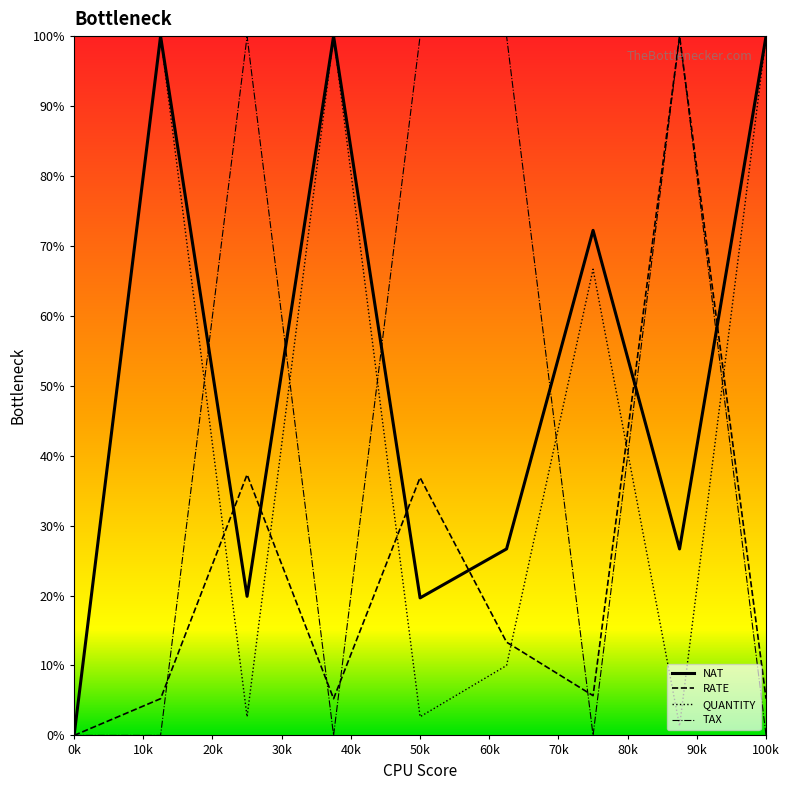

What is the maximum value shown in the chart?

100.0